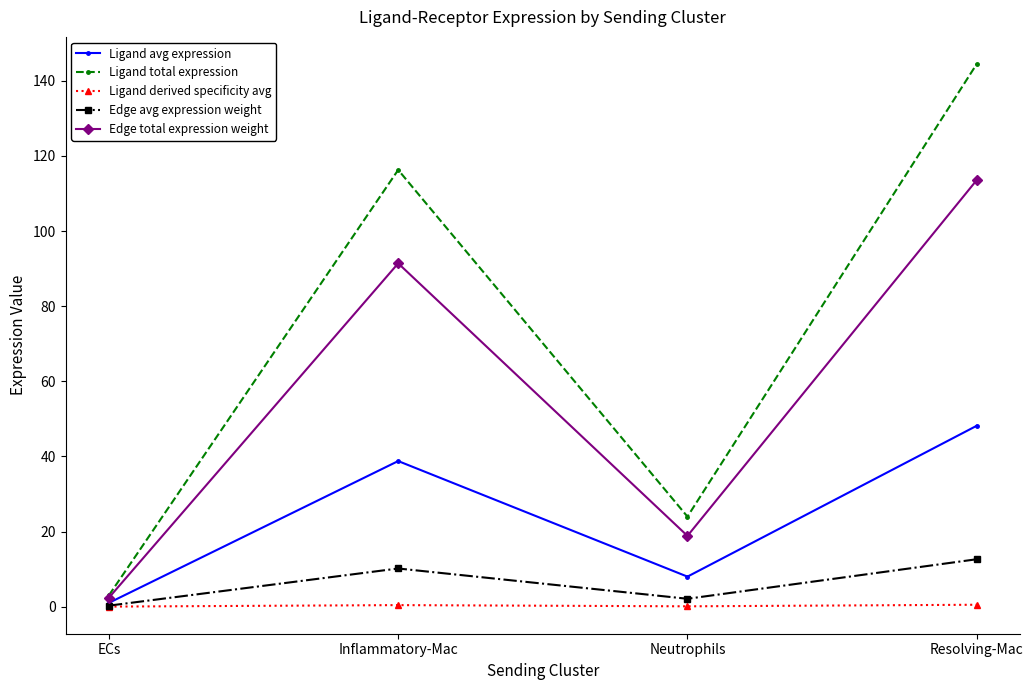

How many values in the Edge total expression weight series are below 91?

2